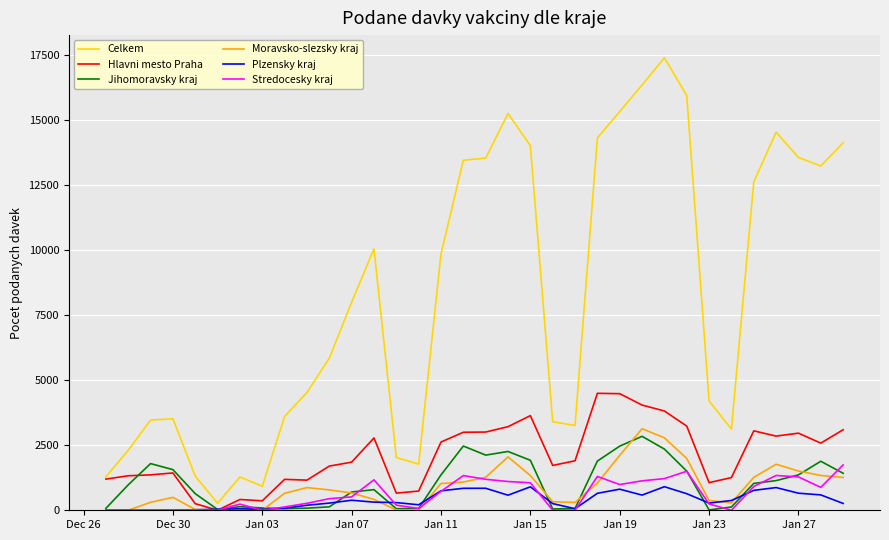

What is the greatest value displayed?

17400